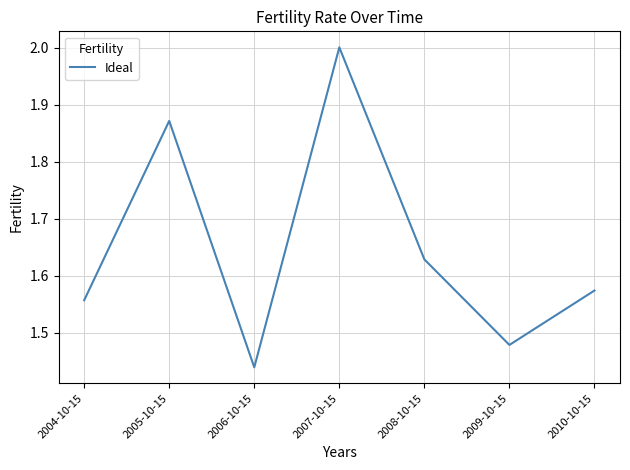

What is the change in value from 2007-10-15 to 2010-10-15?

-0.4